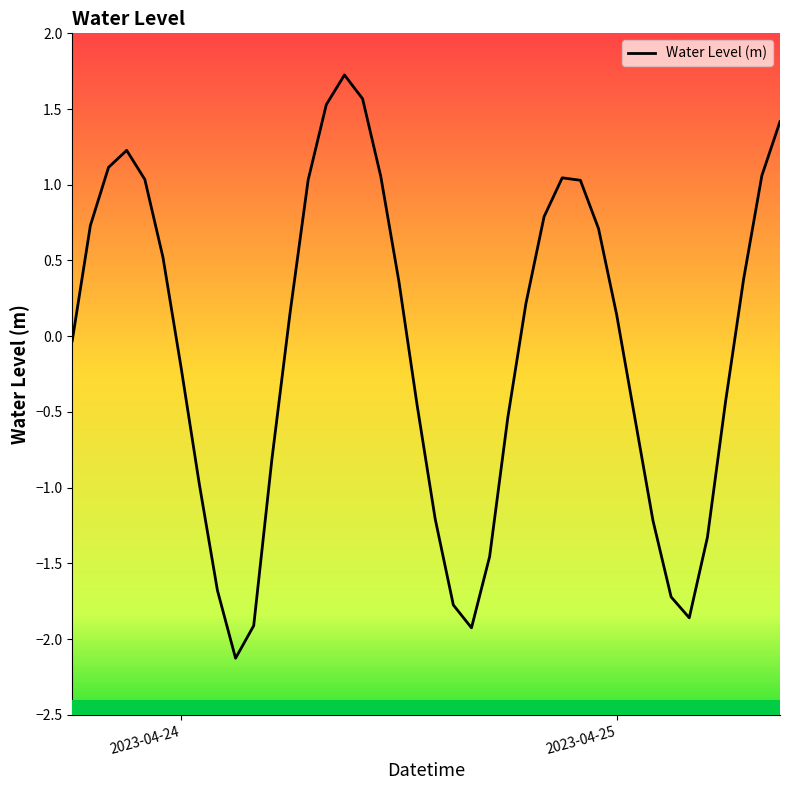

What is the difference between the maximum and minimum values?

3.9